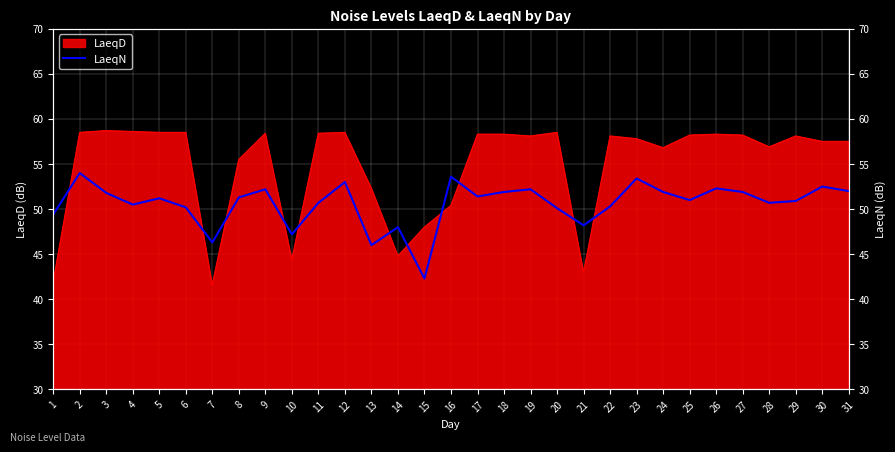

What is the difference between the values at 31 and 28?

1.3